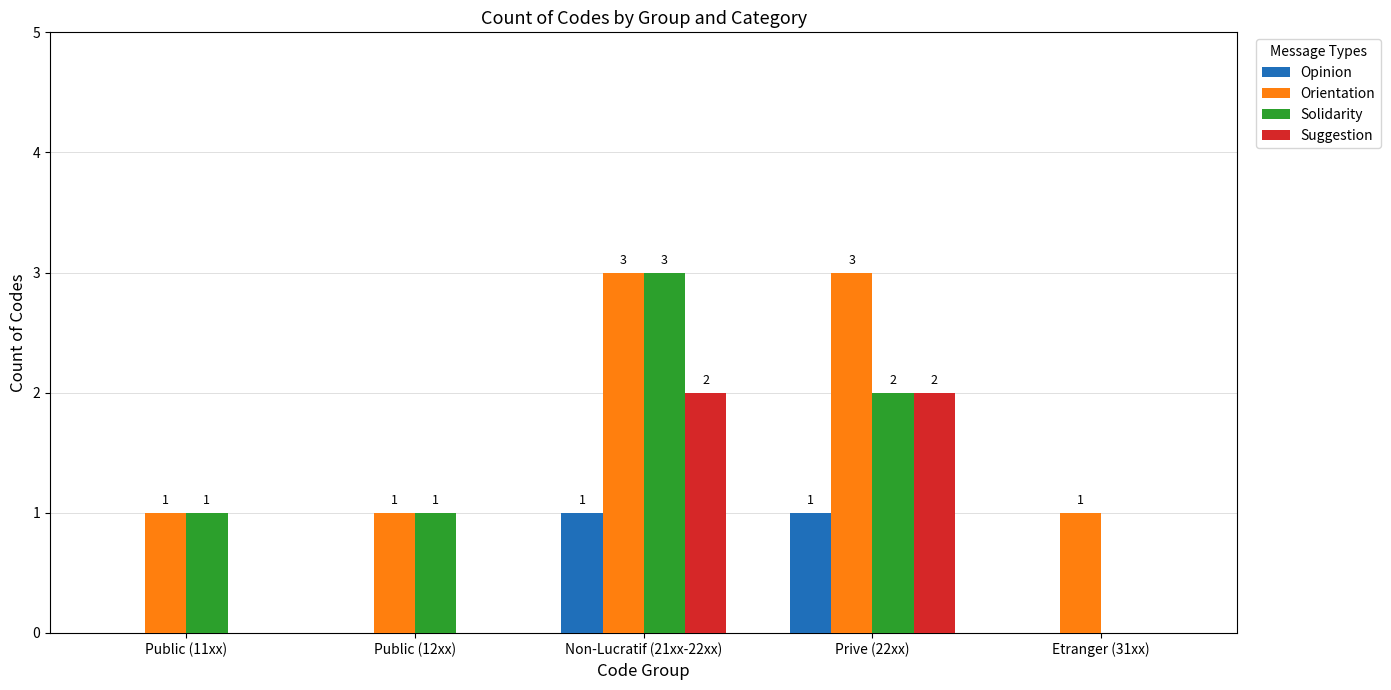

What is the sum of the Orientation values at Prive (22xx) and Public (12xx)?

4